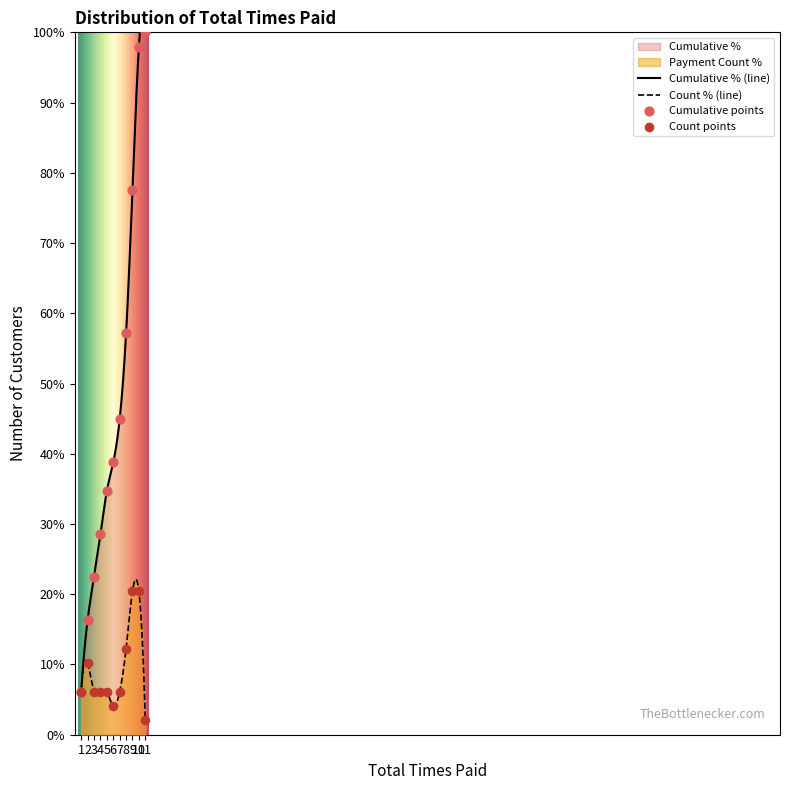

What is the ratio of the value at 10 to the value at 2?

2.0